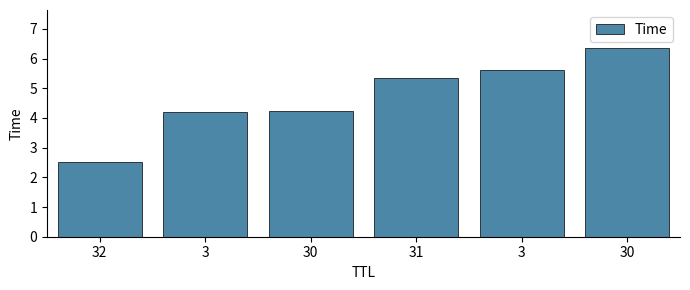

How many bars are there in total?

6